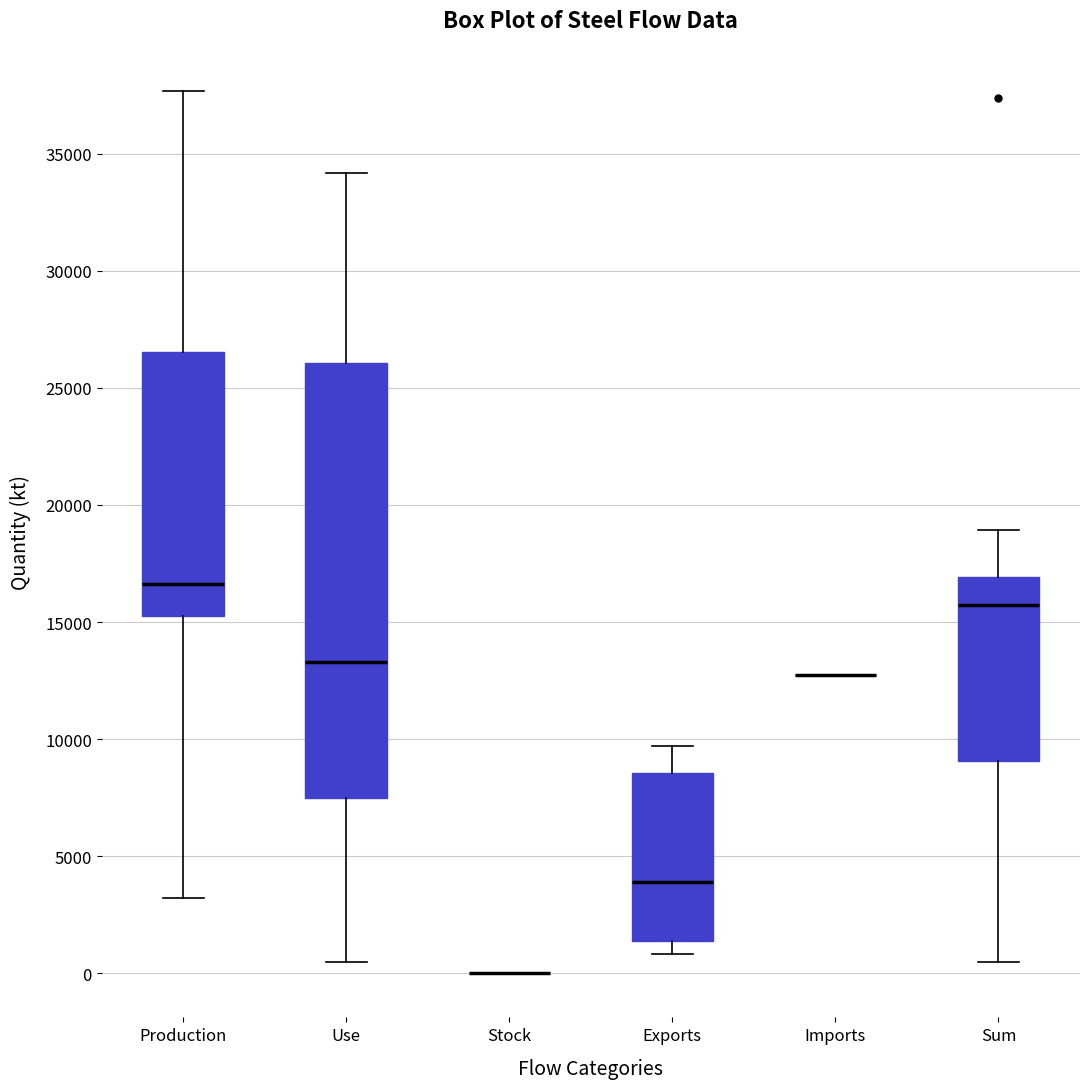

Comparing the boxes themselves (not the whiskers), which one is the tallest?

Use